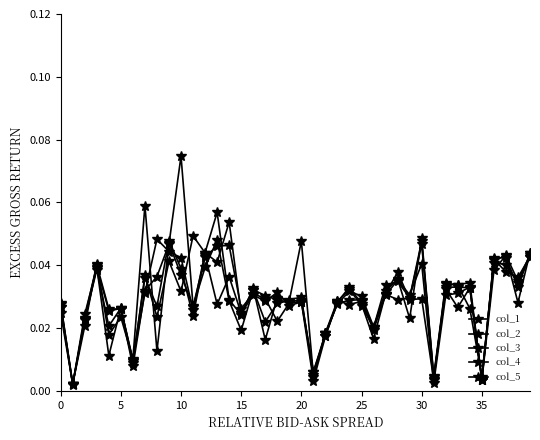

Reading right to left, extract all data points from this chart.

col_1: 0.0	0.0	0.0	0.0	0.0	0.0	0.0	0.0	0.0	0.0	0.0	0.0	0.0	0.0	0.0	0.0	0.0	0.0	0.0	0.0	0.0	0.0	0.0	0.0	0.0	0.0	0.0	0.0	0.0	0.0	0.0	0.0	0.0	0.0	0.0	0.0	0.0	0.0	0.0	0.0
col_2: 0.0	0.0	0.0	0.0	0.0	0.0	0.0	0.0	0.0	0.0	0.0	0.0	0.0	0.0	0.0	0.0	0.0	0.0	0.0	0.0	0.0	0.0	0.0	0.0	0.0	0.0	0.1	0.0	0.0	0.0	0.0	0.0	0.0	0.0	0.0	0.0	0.0	0.0	0.0	0.0
col_3: 0.0	0.0	0.0	0.0	0.0	0.0	0.0	0.0	0.0	0.0	0.0	0.0	0.0	0.0	0.0	0.0	0.0	0.0	0.0	0.0	0.0	0.0	0.0	0.0	0.0	0.0	0.0	0.0	0.0	0.1	0.0	0.0	0.0	0.0	0.0	0.0	0.0	0.0	0.0	0.0
col_4: 0.0	0.0	0.0	0.0	0.0	0.0	0.0	0.0	0.0	0.0	0.0	0.0	0.0	0.0	0.0	0.0	0.0	0.0	0.0	0.0	0.0	0.0	0.0	0.0	0.0	0.0	0.0	0.0	0.0	0.0	0.0	0.0	0.1	0.0	0.0	0.0	0.0	0.0	0.0	0.0
col_5: 0.0	0.0	0.0	0.0	0.0	0.0	0.0	0.0	0.0	0.0	0.0	0.0	0.0	0.0	0.0	0.0	0.0	0.0	0.0	0.0	0.0	0.0	0.0	0.0	0.0	0.1	0.0	0.0	0.0	0.0	0.0	0.0	0.0	0.0	0.0	0.0	0.0	0.0	0.0	0.0